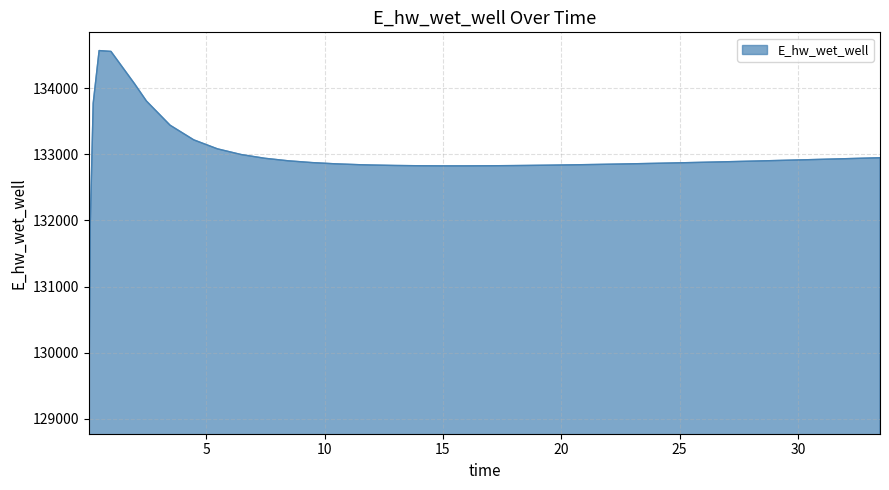

What is the smallest value displayed?

129049.1